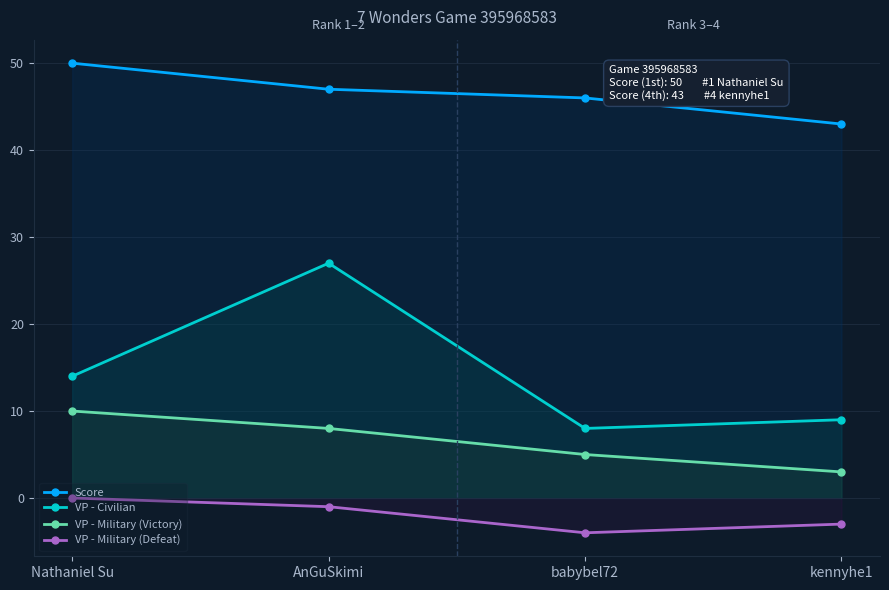

Is the value of VP - Civilian at kennyhe1 greater than the value of Score at babybel72?

No